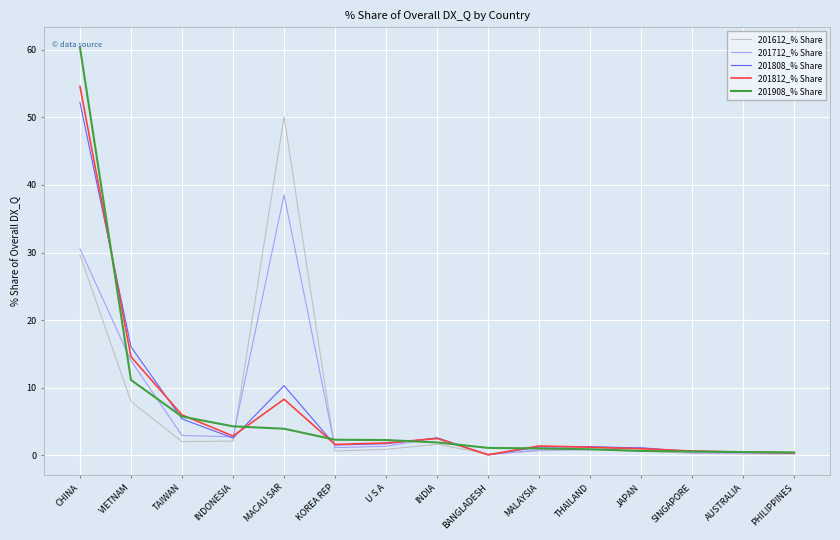

At which category does the chart reach its peak across all series?

CHINA